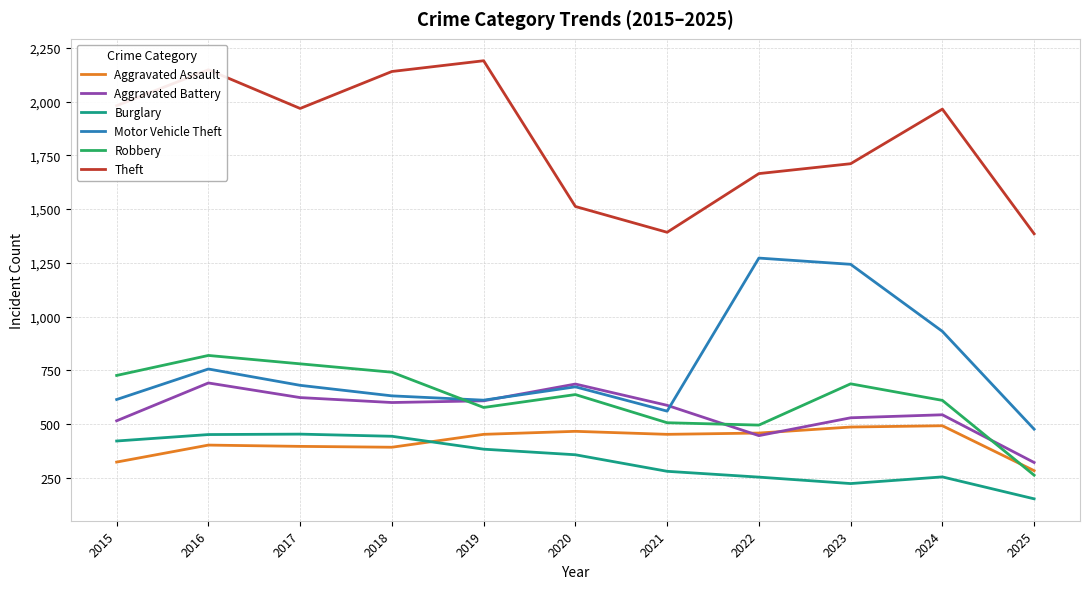

What is the maximum value shown in the chart?

2190